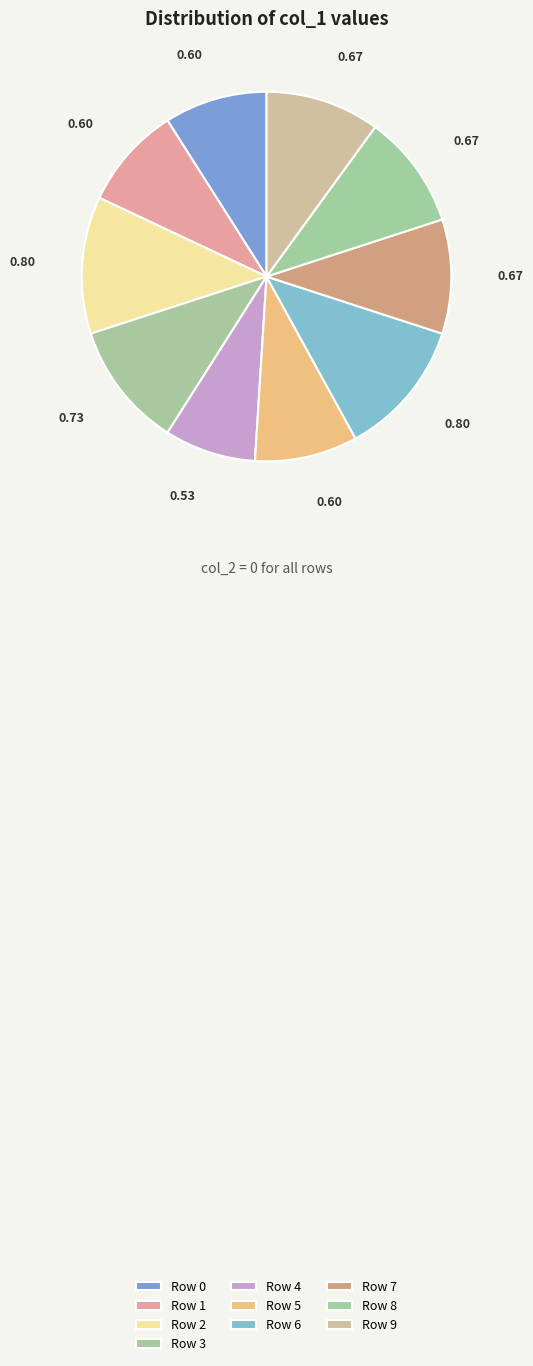

Does Row 6 represent more than half of the total?

No